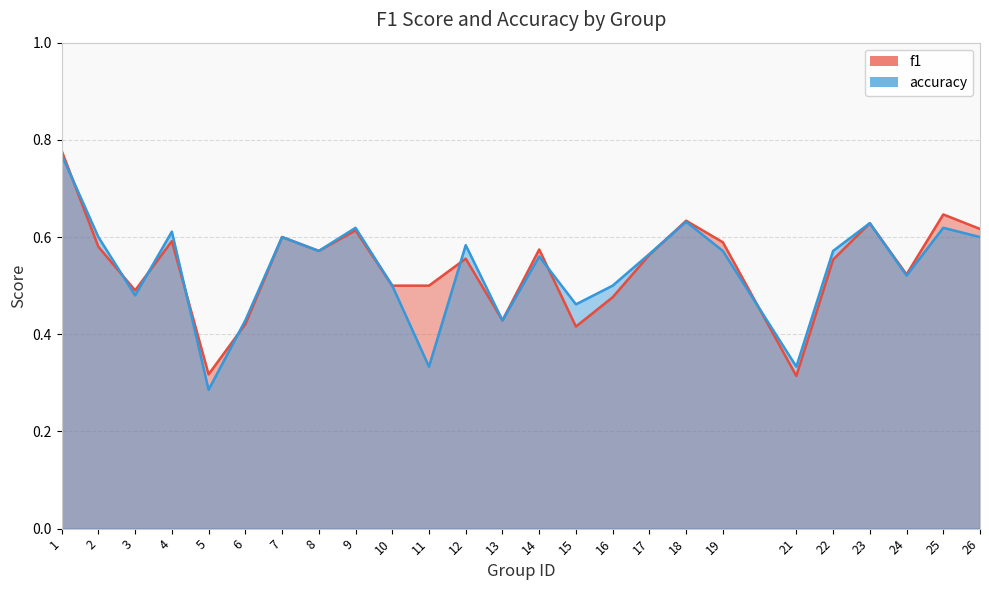

What is the difference between the maximum and minimum values in the accuracy series?

0.5